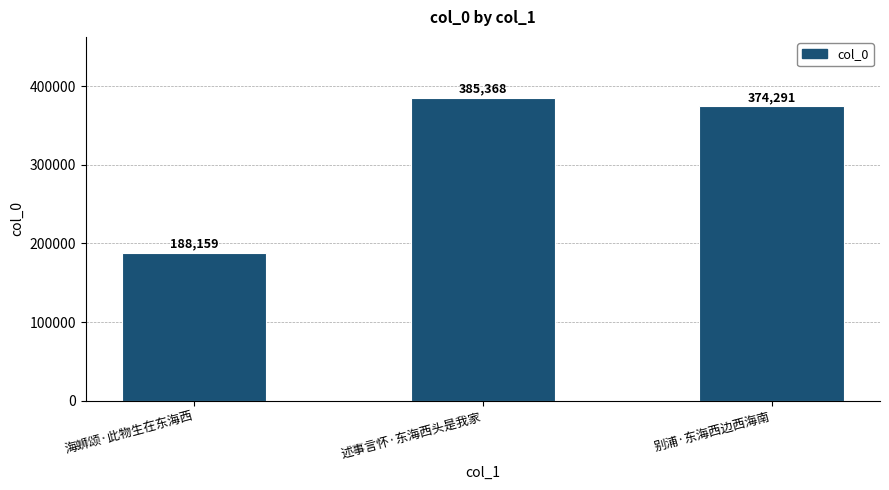

The chart shows a value of 260594 at 海蛳颂·此物生在东海西. True or false?

False